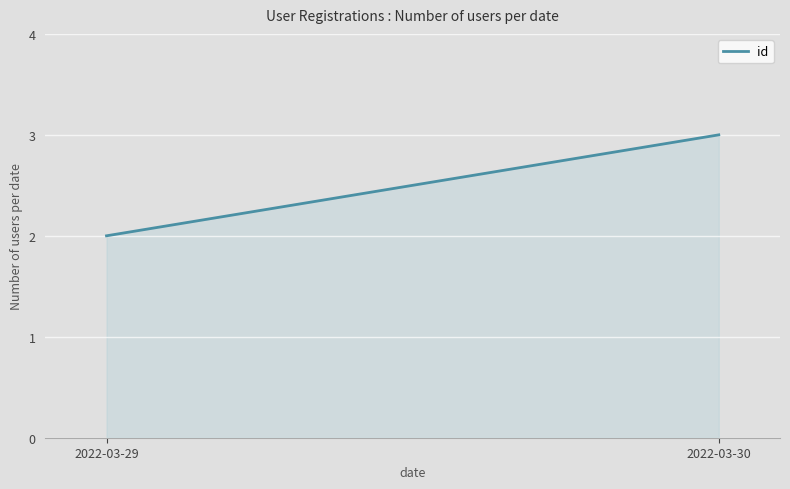

The value at 2022-03-30 is 2. True or false?

False